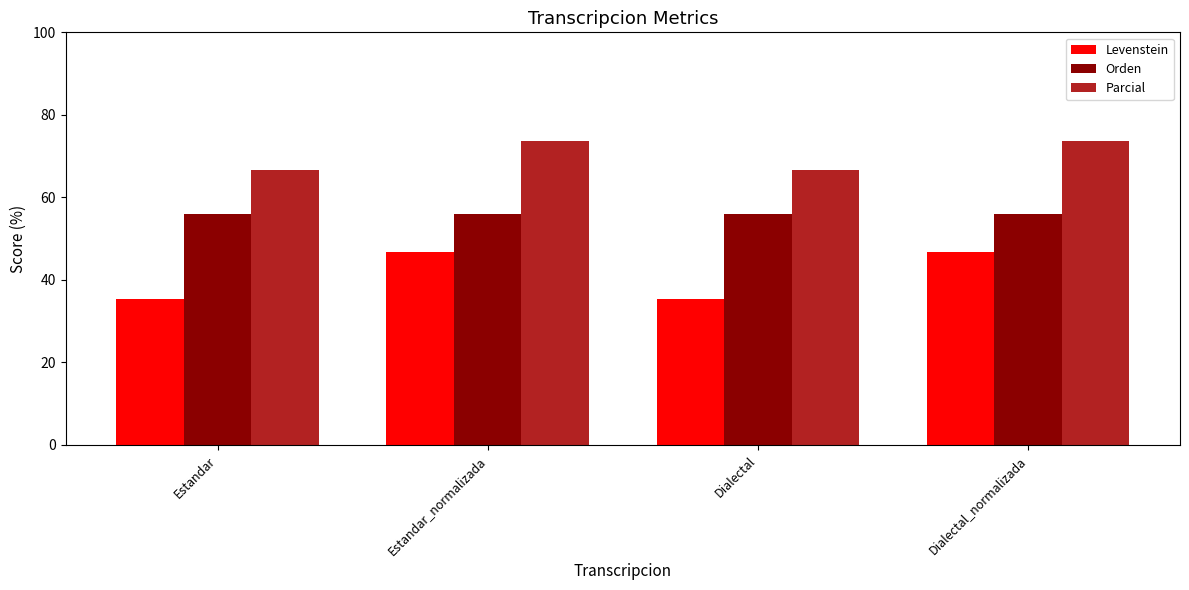

Reading right to left, list all the values displayed in this chart.

Levenstein: 46.7	35.3	46.7	35.3
Orden: 56.0	56.0	56.0	56.0
Parcial: 73.7	66.7	73.7	66.7